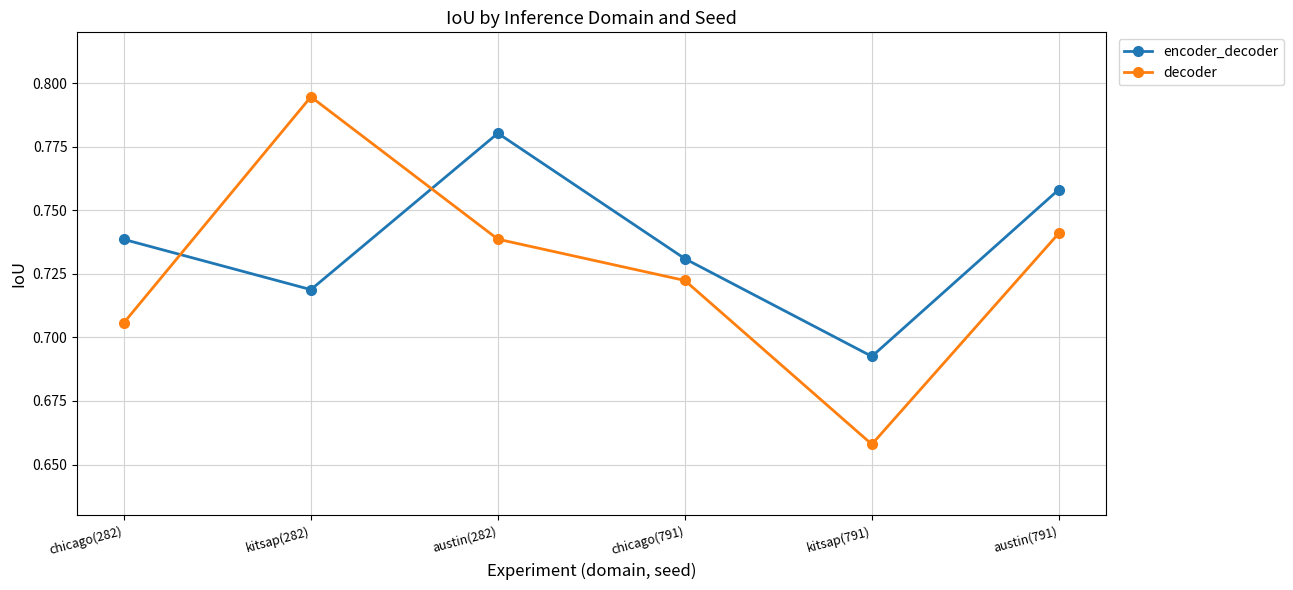

At how many categories does at least one series exceed 0?

6